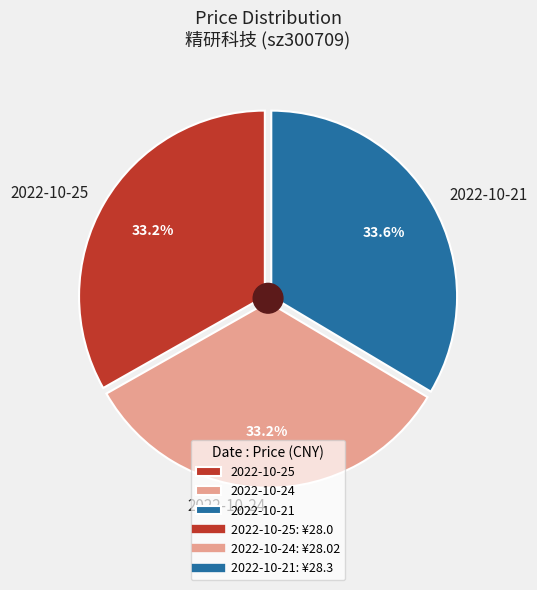

What is the total percentage of 2022-10-25 and 2022-10-21?

66.8%